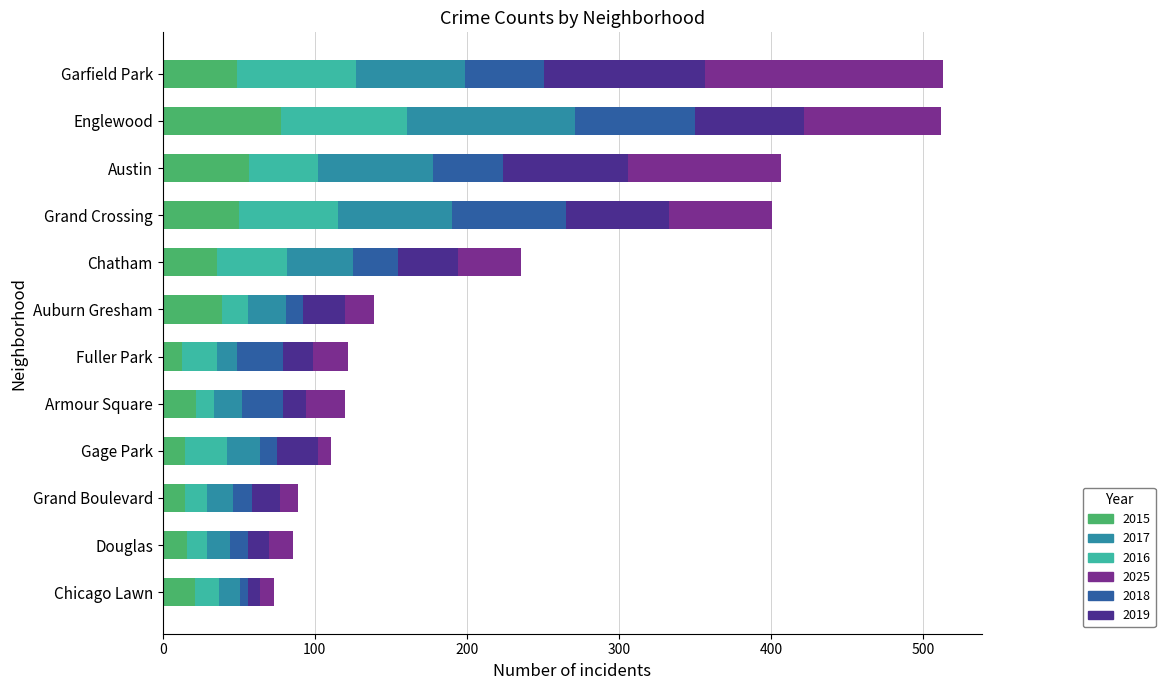

What is the total value across all series at Englewood?

512